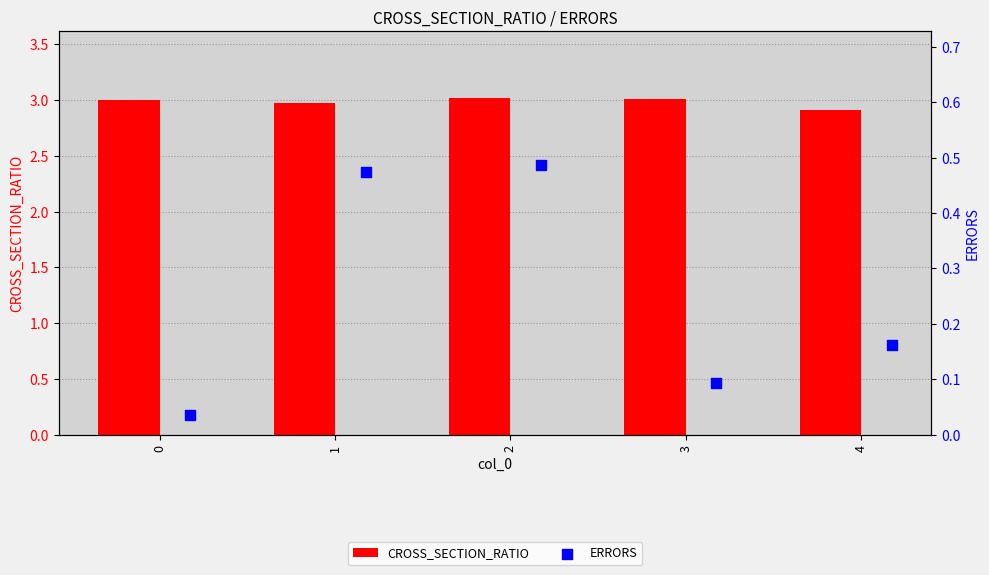

Is it true that CROSS_SECTION_RATIO equals 5.2 at 1?

False